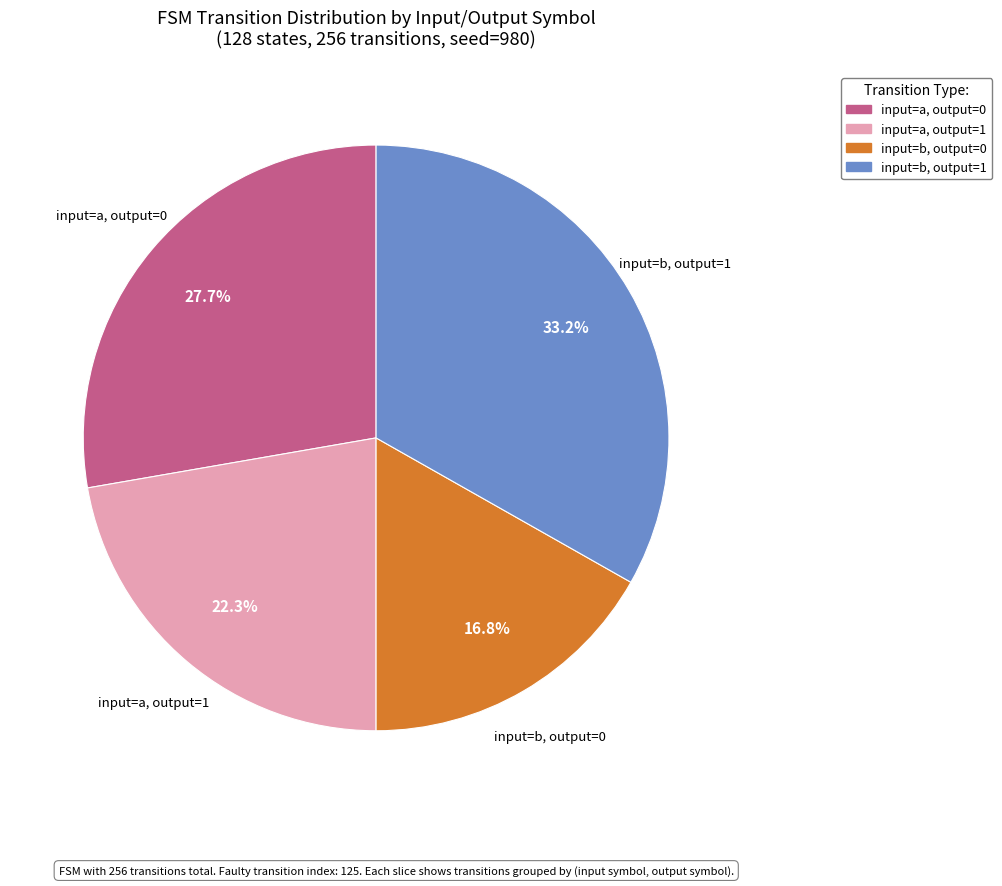

Between input=b, output=1 and input=a, output=0, which is larger?

input=b, output=1